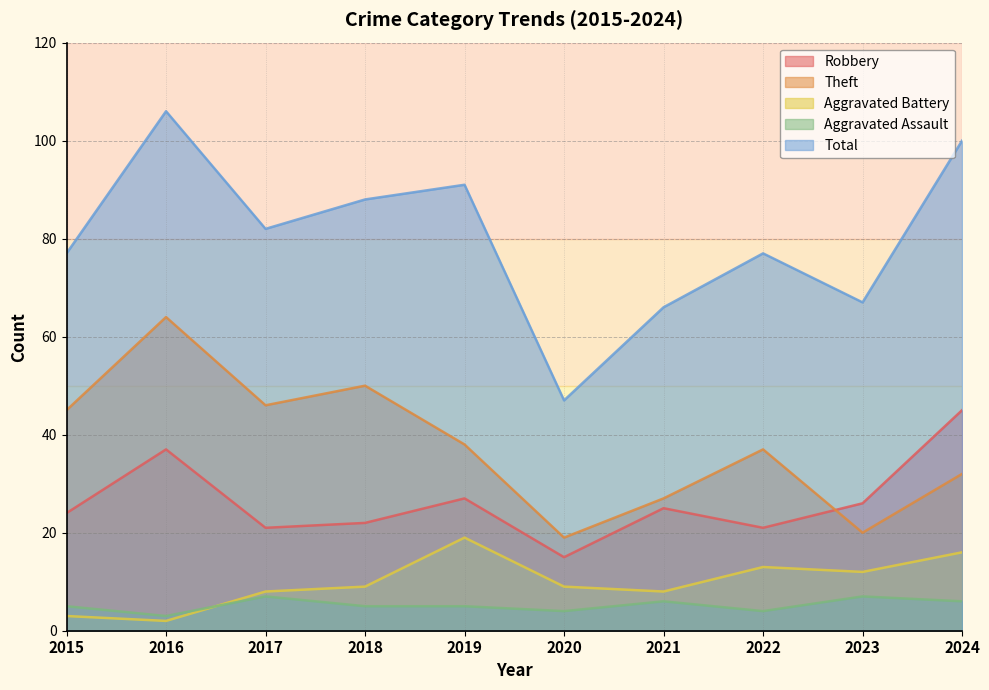

What is the value of the Robbery point at the 3rd from the left?

21